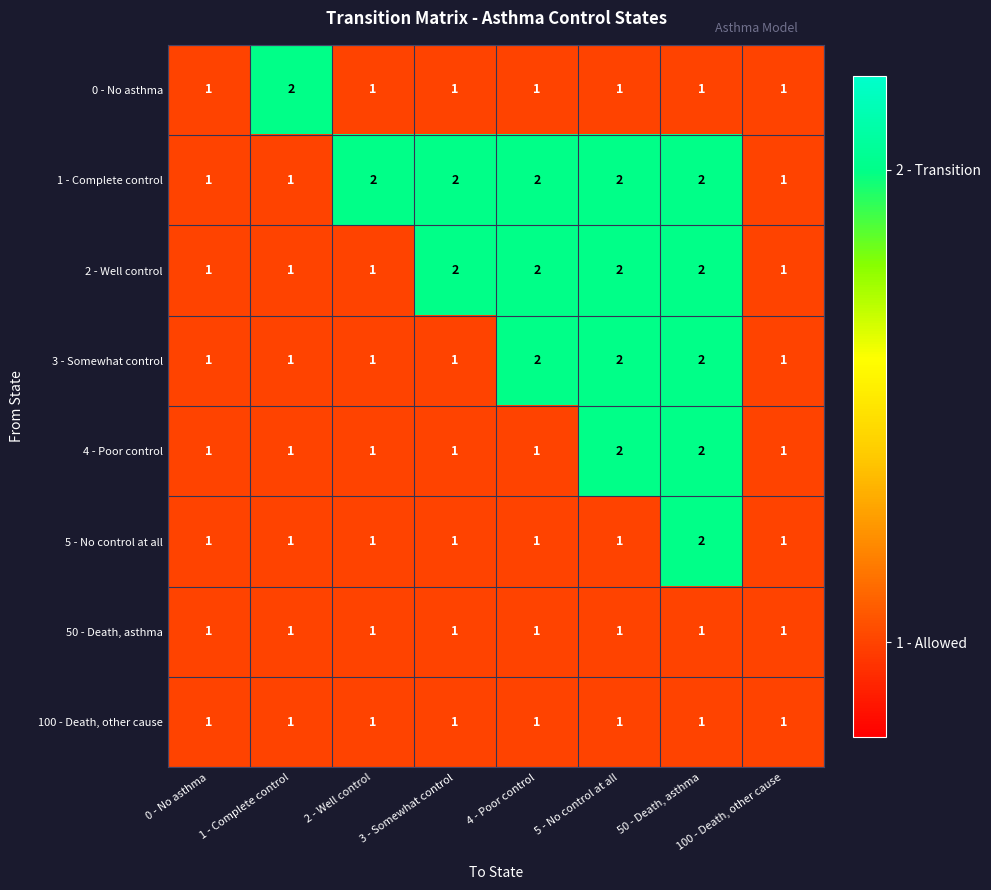

What is the total value across all series at 2 - Well control?

9